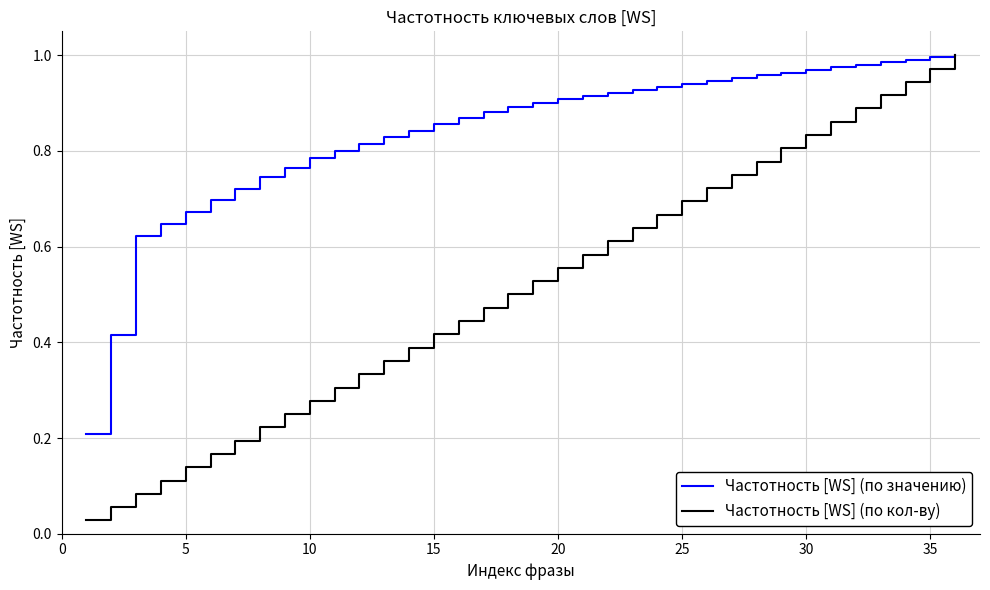

Which series has the widest spread of values?

Частотность [WS] (по кол-ву)